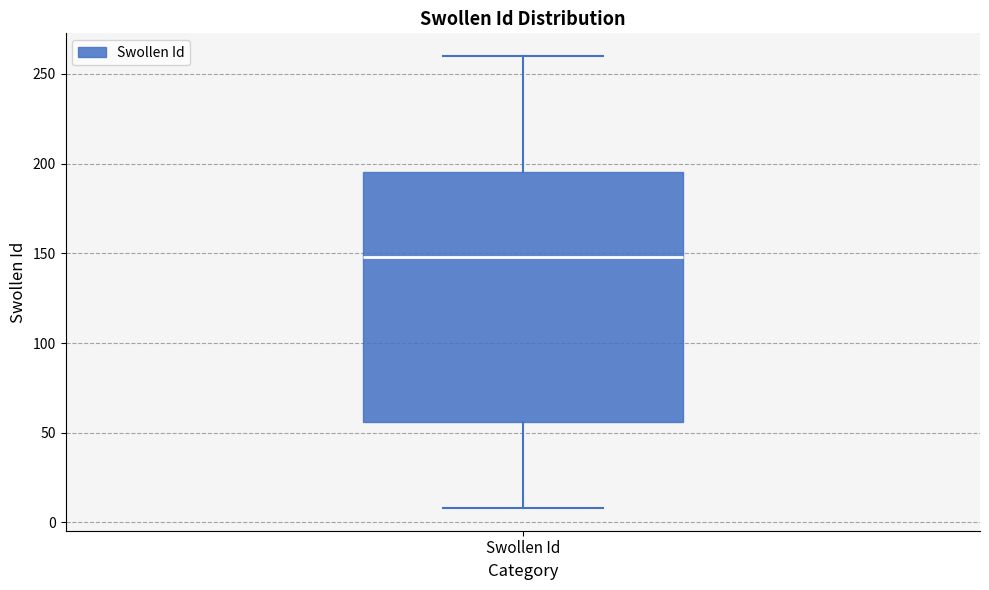

Read this box plot against the y-axis: the position of the median line, the range covered by the box, and the ends of both whiskers. The values are not printed on the chart, so give them approximately, as read against the axis.

median 150, box 55 to 195, whiskers 10 to 260